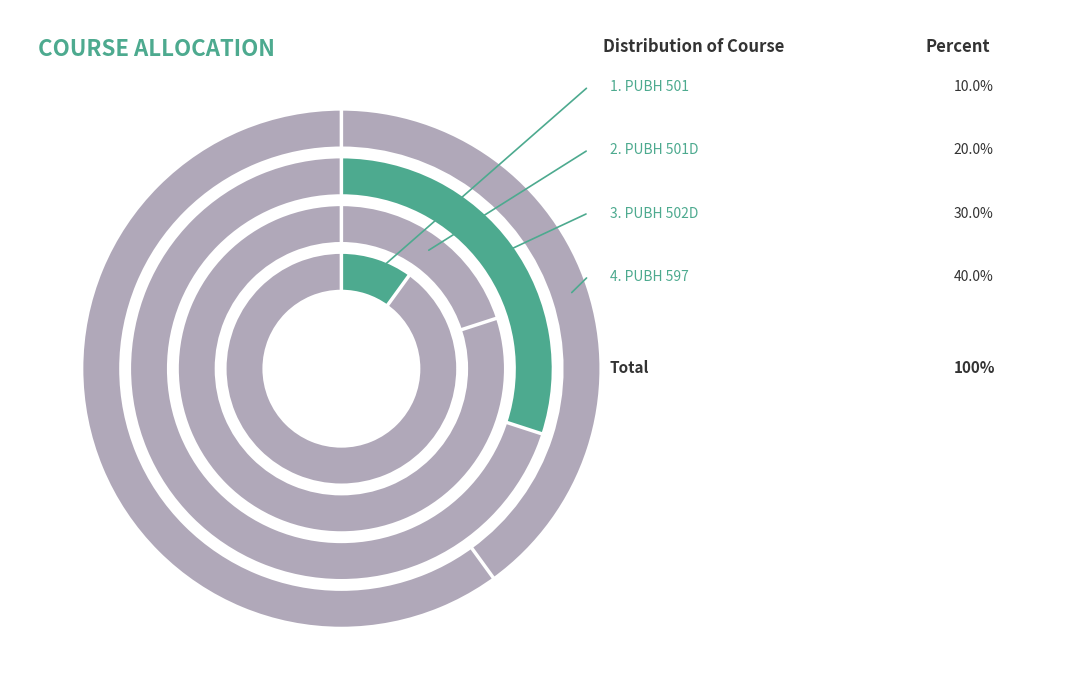

Which has a higher value, PUBH 502D or PUBH 597?

PUBH 597